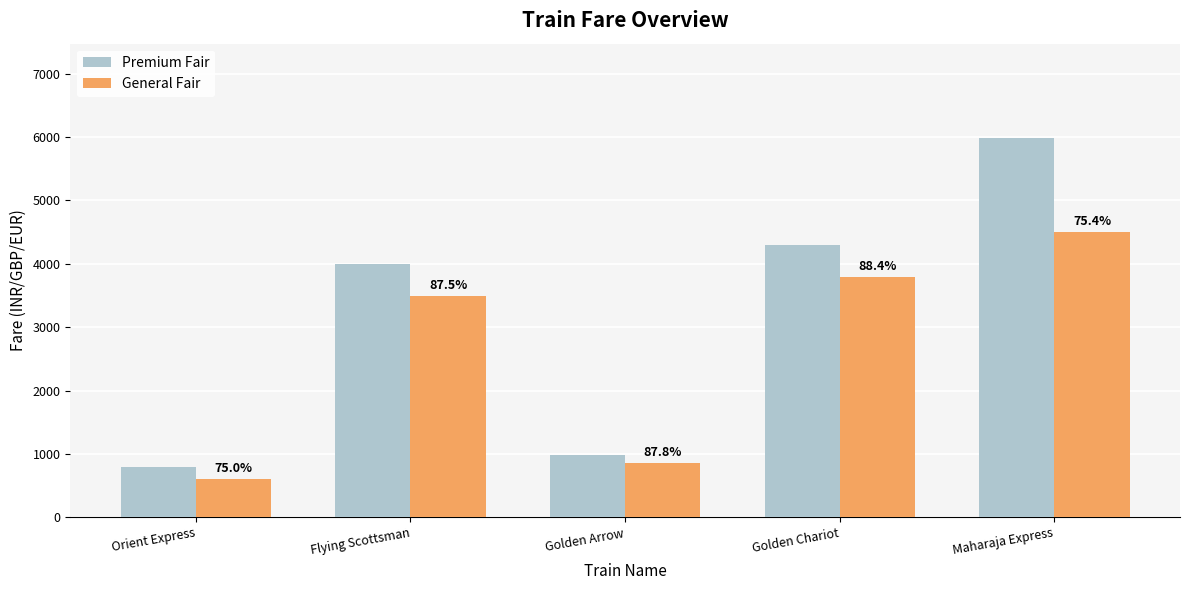

What is the average value of the Premium Fair series?

3212